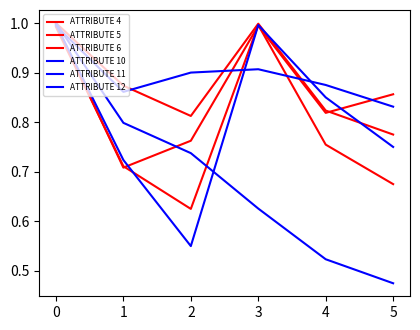

What is the difference between the second highest and minimum values in the ATTRIBUTE 10 series?

0.4